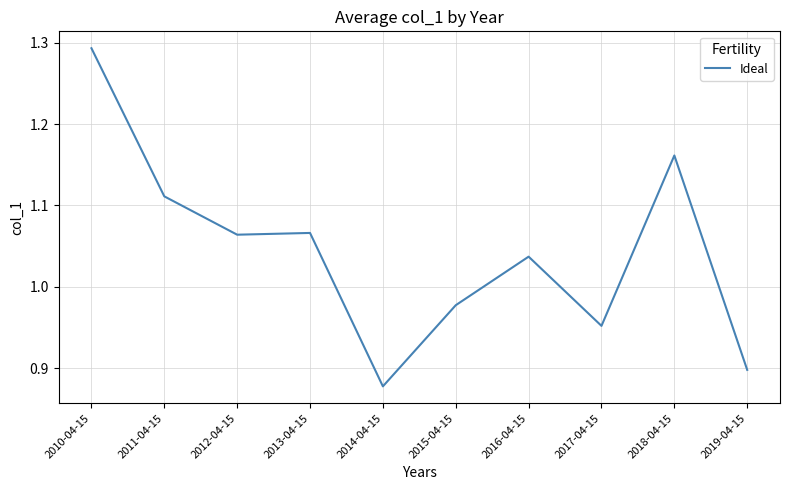

At which category does the chart reach its minimum across all series?

2014-04-15